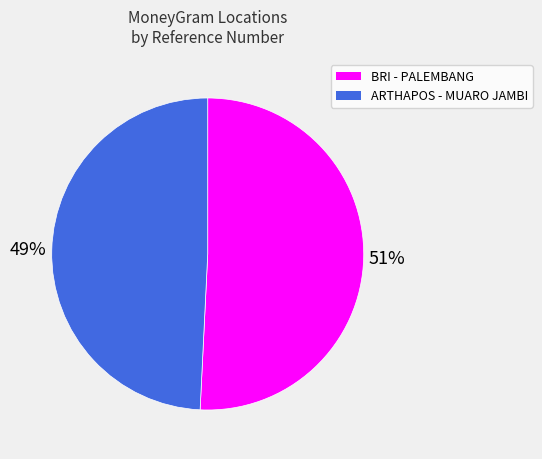

Is there any slice that represents more than half of the pie?

Yes